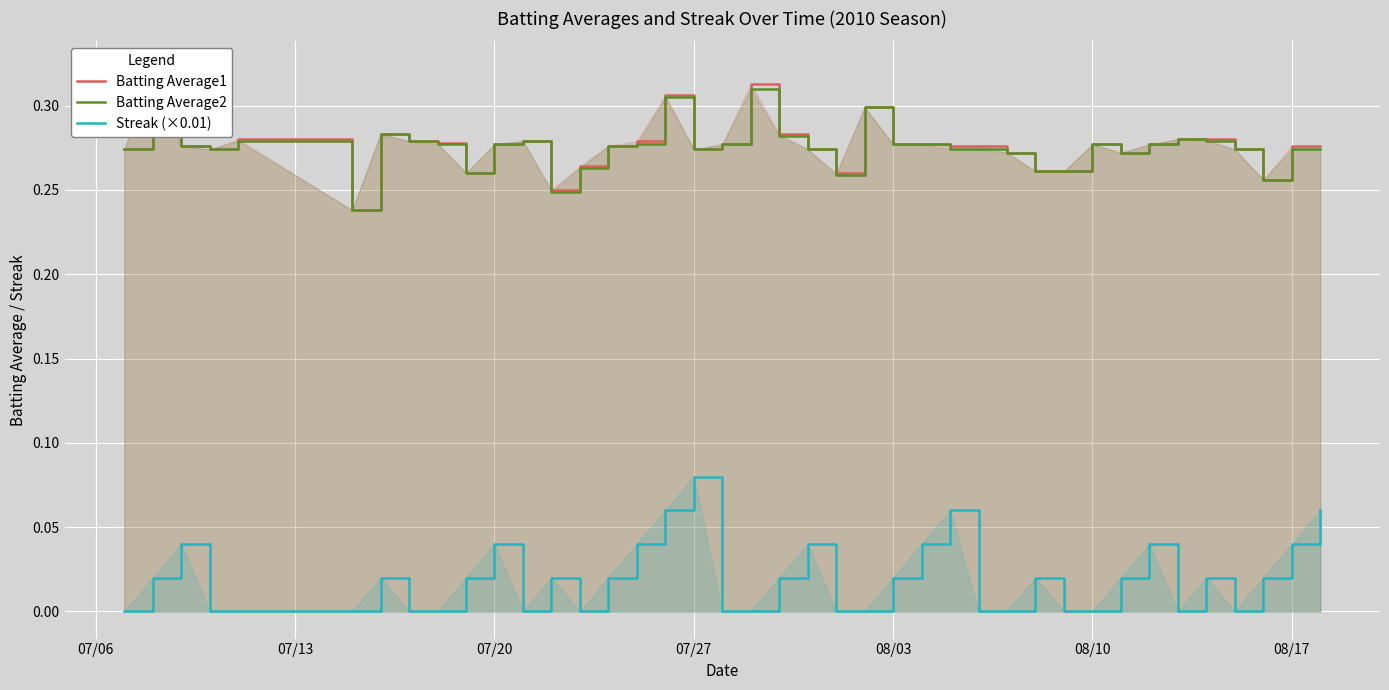

What is the value of the Batting Average1 point at the 8th from the left?

0.3